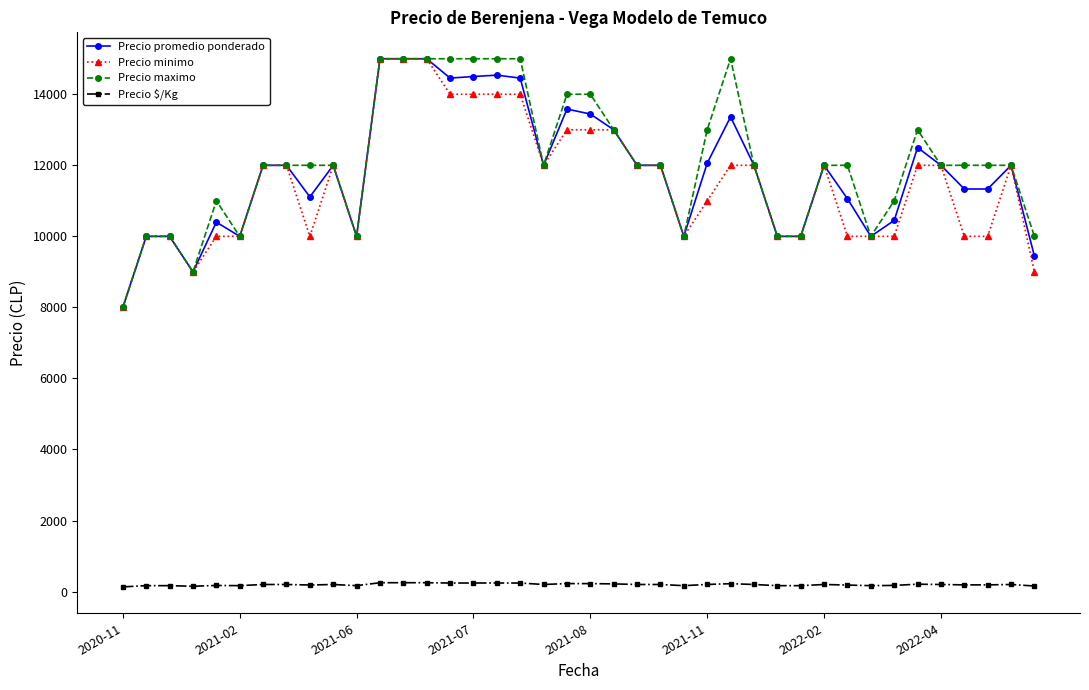

What are all the series names shown in the legend?

Precio promedio ponderado, Precio minimo, Precio maximo, Precio $/Kg